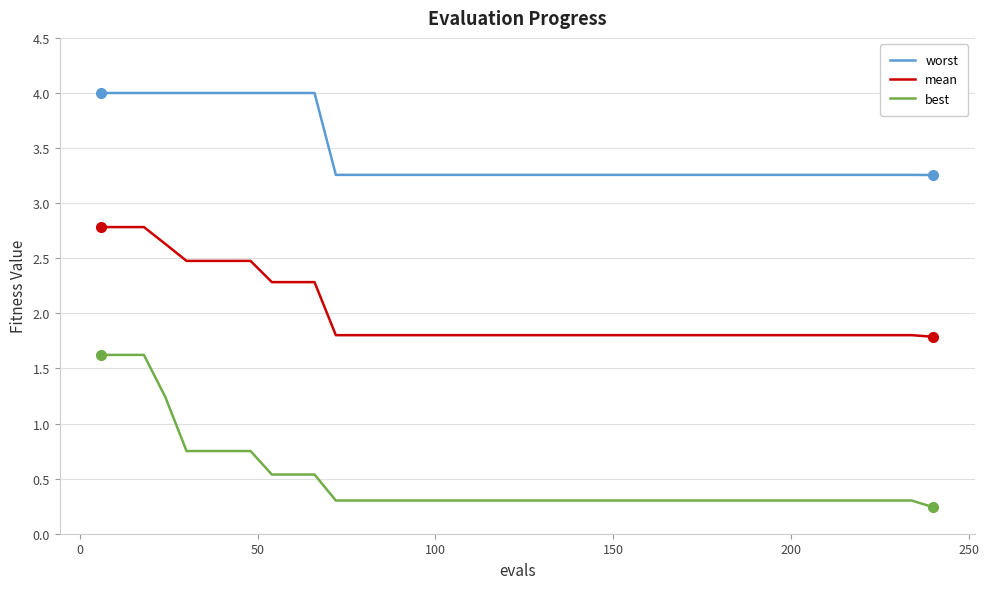

Rank the series by their average value, from highest to lowest.

worst, mean, best